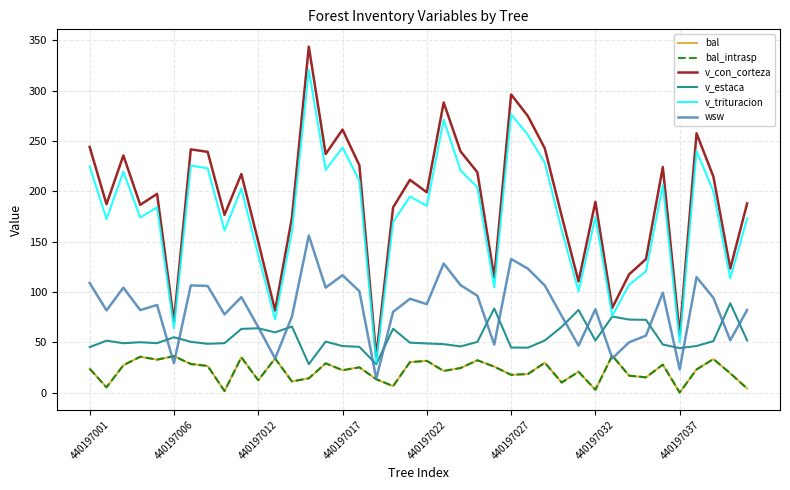

What is the minimum value for v_con_corteza?

35.5